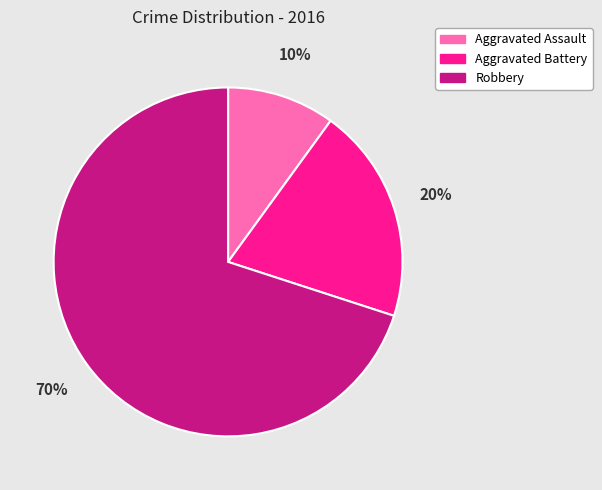

Which slice is the smallest?

Aggravated Assault